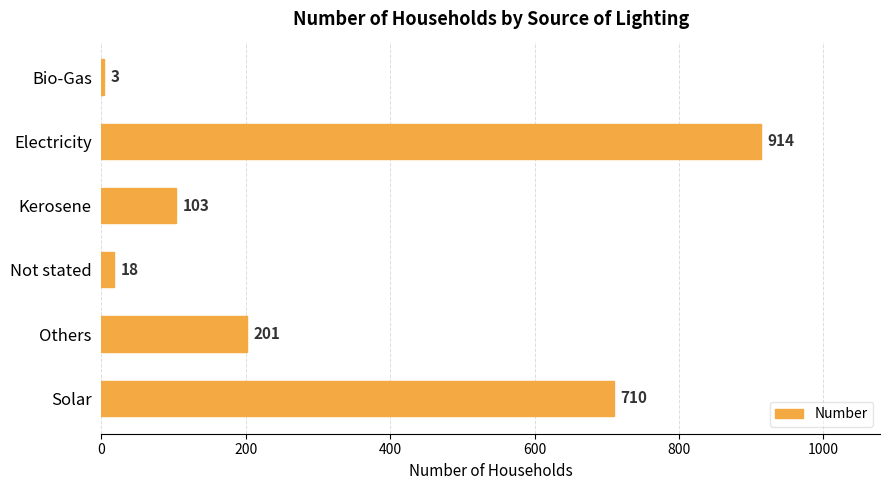

At which label is the value closest to 458?

Solar